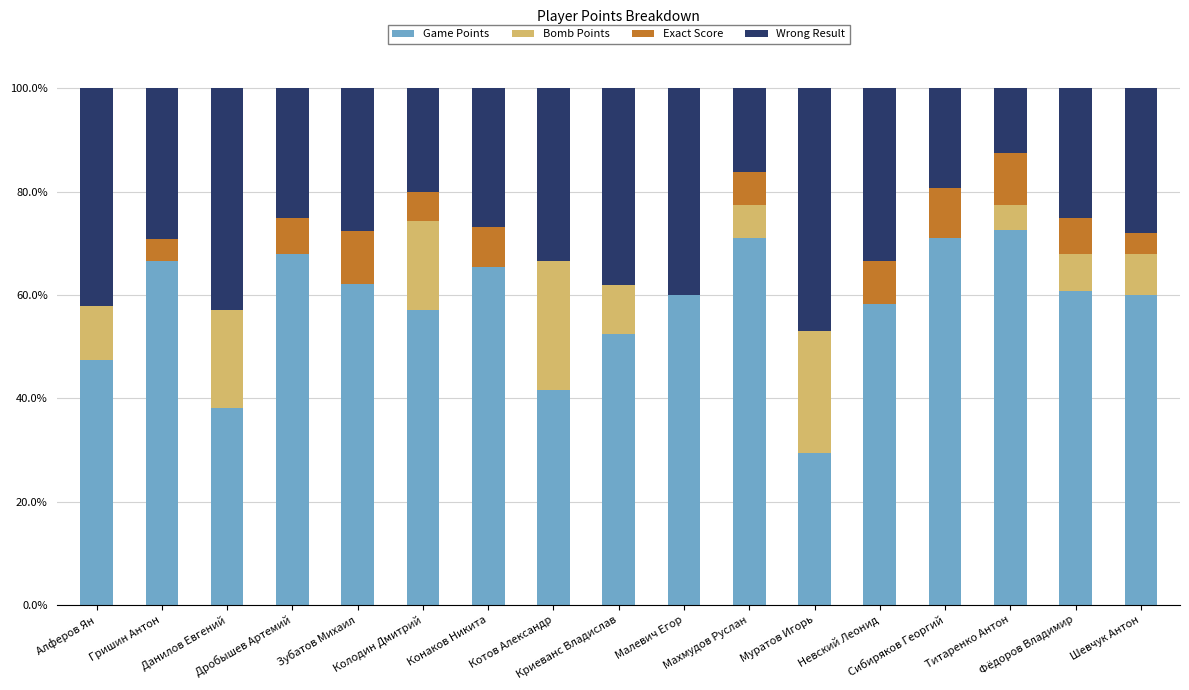

True or false: Exact Score has a value of 7.1 at Дробышев Артемий.

True